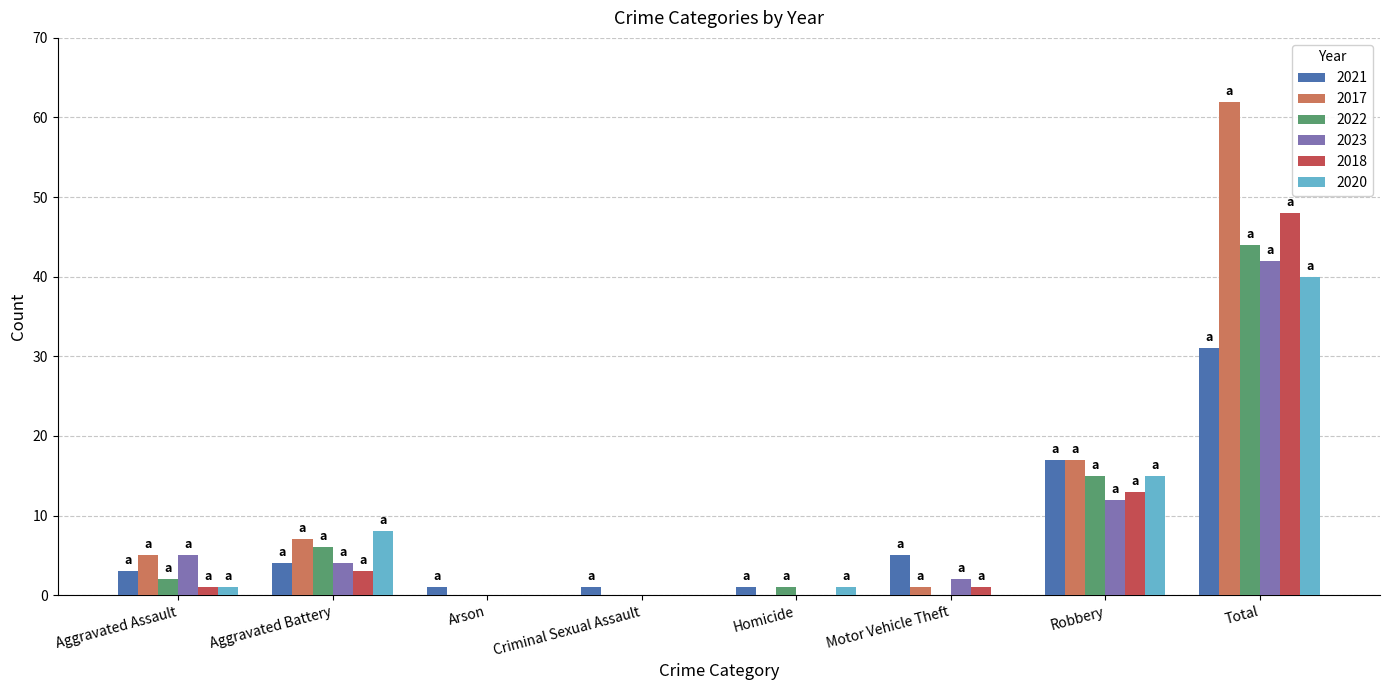

Reading right to left, transcribe all the data shown in this chart.

2021: Total=31	Robbery=17	Motor Vehicle Theft=5	Homicide=1	Criminal Sexual Assault=1	Arson=1	Aggravated Battery=4	Aggravated Assault=3
2017: Total=62	Robbery=17	Motor Vehicle Theft=1	Homicide=0	Criminal Sexual Assault=0	Arson=0	Aggravated Battery=7	Aggravated Assault=5
2022: Total=44	Robbery=15	Motor Vehicle Theft=0	Homicide=1	Criminal Sexual Assault=0	Arson=0	Aggravated Battery=6	Aggravated Assault=2
2023: Total=42	Robbery=12	Motor Vehicle Theft=2	Homicide=0	Criminal Sexual Assault=0	Arson=0	Aggravated Battery=4	Aggravated Assault=5
2018: Total=48	Robbery=13	Motor Vehicle Theft=1	Homicide=0	Criminal Sexual Assault=0	Arson=0	Aggravated Battery=3	Aggravated Assault=1
2020: Total=40	Robbery=15	Motor Vehicle Theft=0	Homicide=1	Criminal Sexual Assault=0	Arson=0	Aggravated Battery=8	Aggravated Assault=1